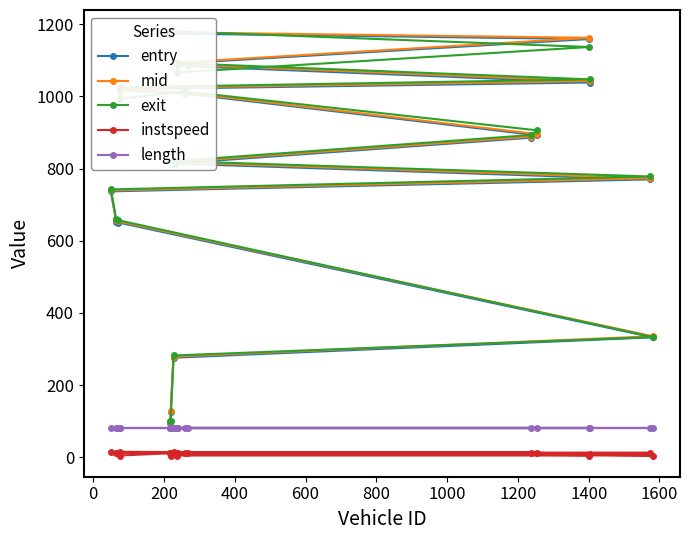

What is the greatest value displayed?

1180.3